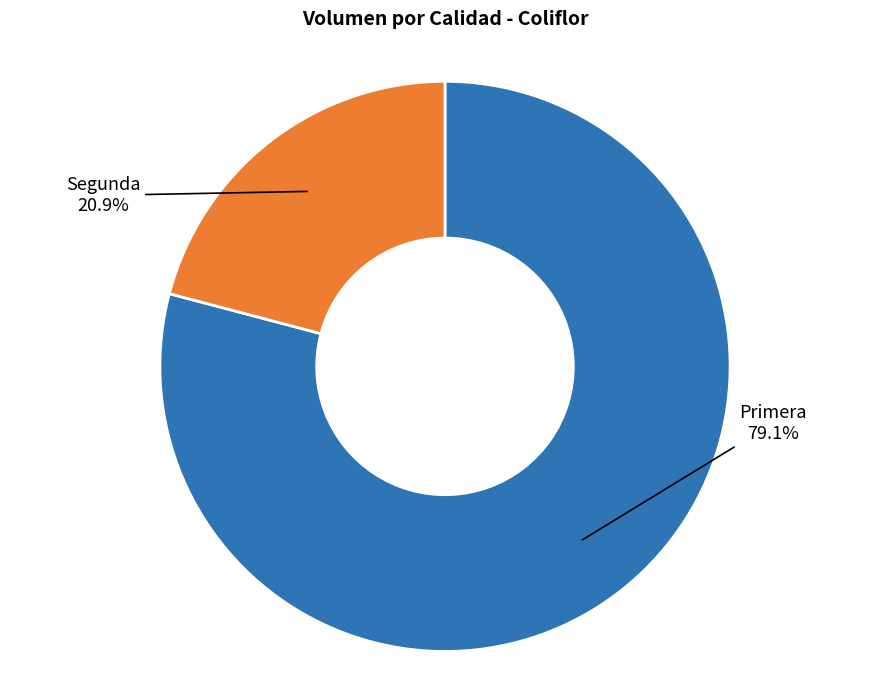

To the nearest percent, what is the difference between the largest and smallest slice percentages?

58%